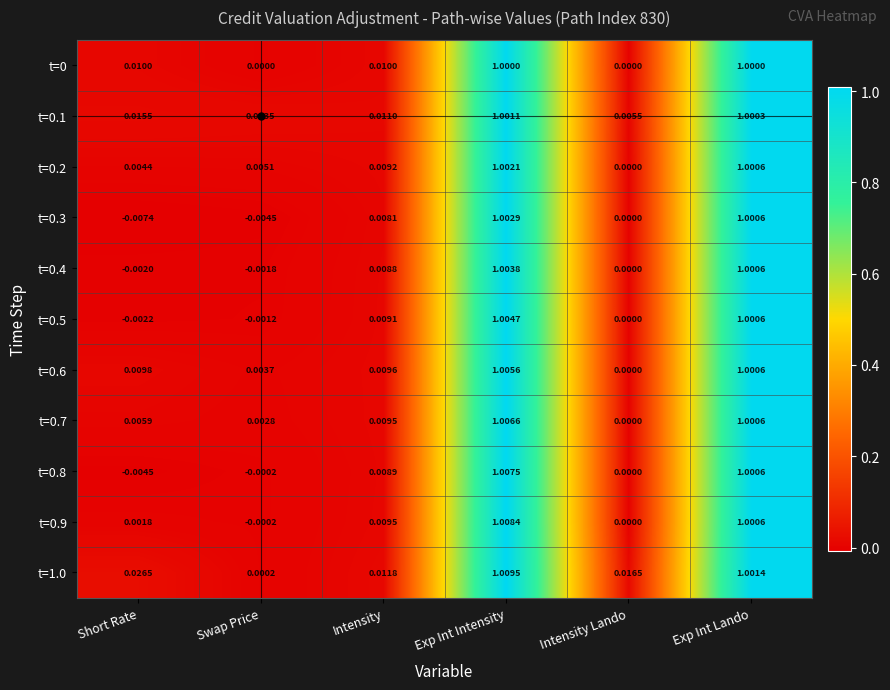

Count the number of categories in the chart.

6